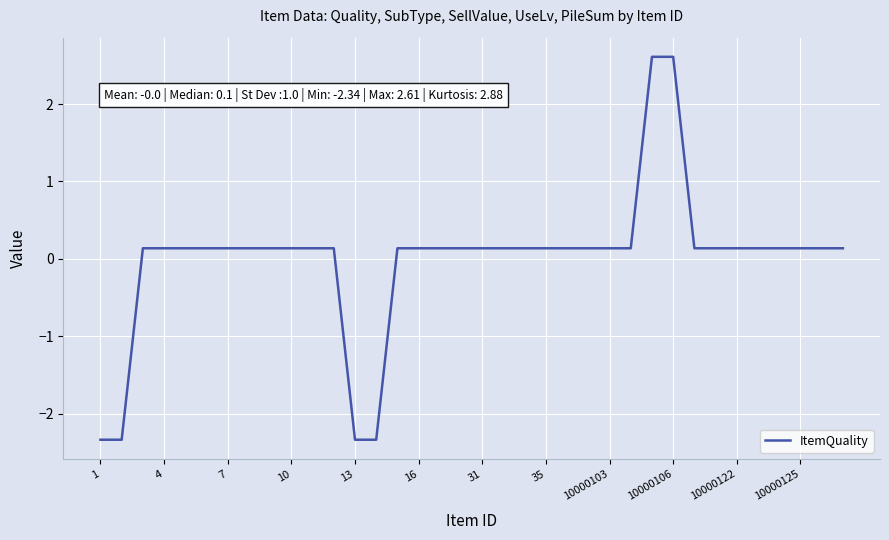

What is the greatest value displayed?

2.6